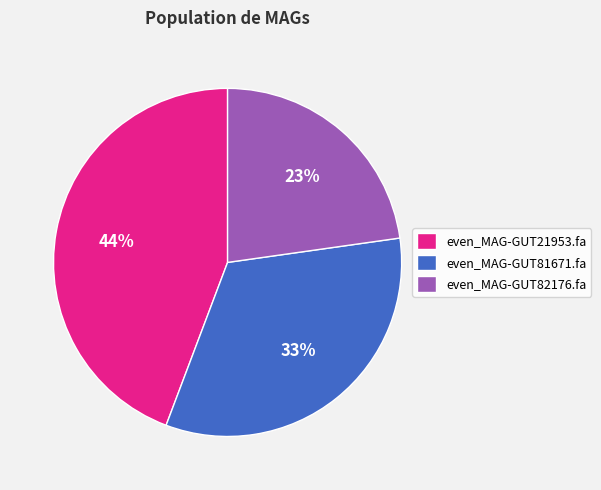

True or false: even_MAG-GUT81671.fa accounts for 19% of the total.

False